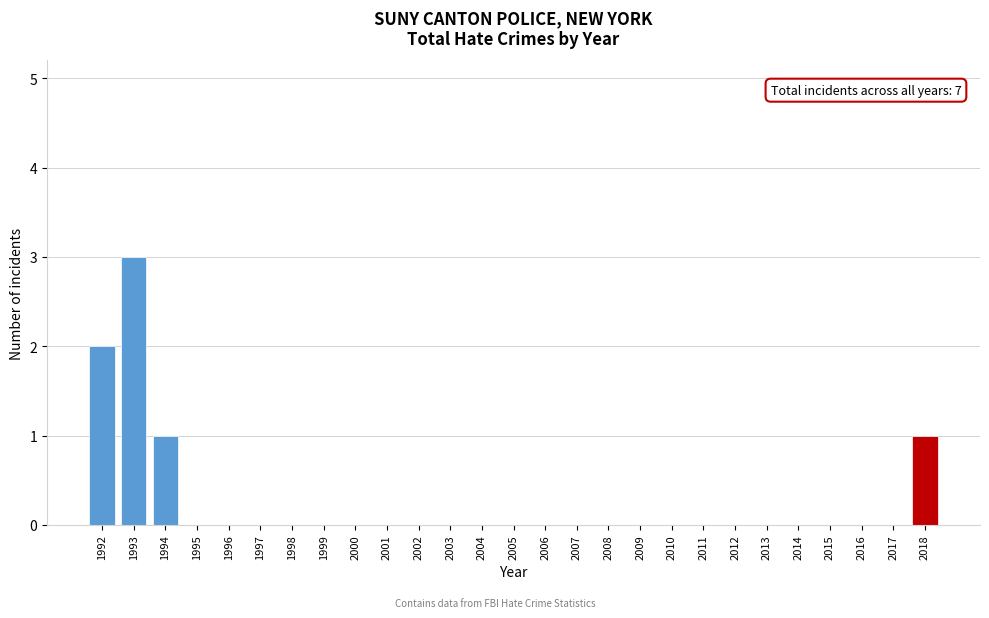

Reading left to right, list all the values displayed in this chart.

1992=2	1993=3	1994=1	1995=0	1996=0	1997=0	1998=0	1999=0	2000=0	2001=0	2002=0	2003=0	2004=0	2005=0	2006=0	2007=0	2008=0	2009=0	2010=0	2011=0	2012=0	2013=0	2014=0	2015=0	2016=0	2017=0	2018=1